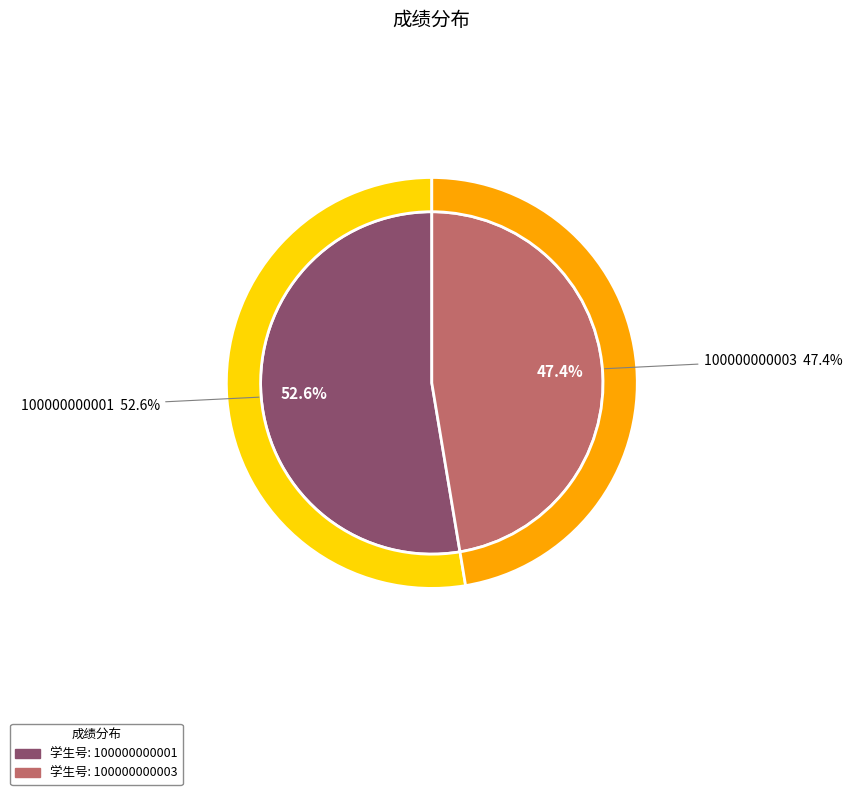

The 100000000003 slice represents 34% of the pie. True or false?

False